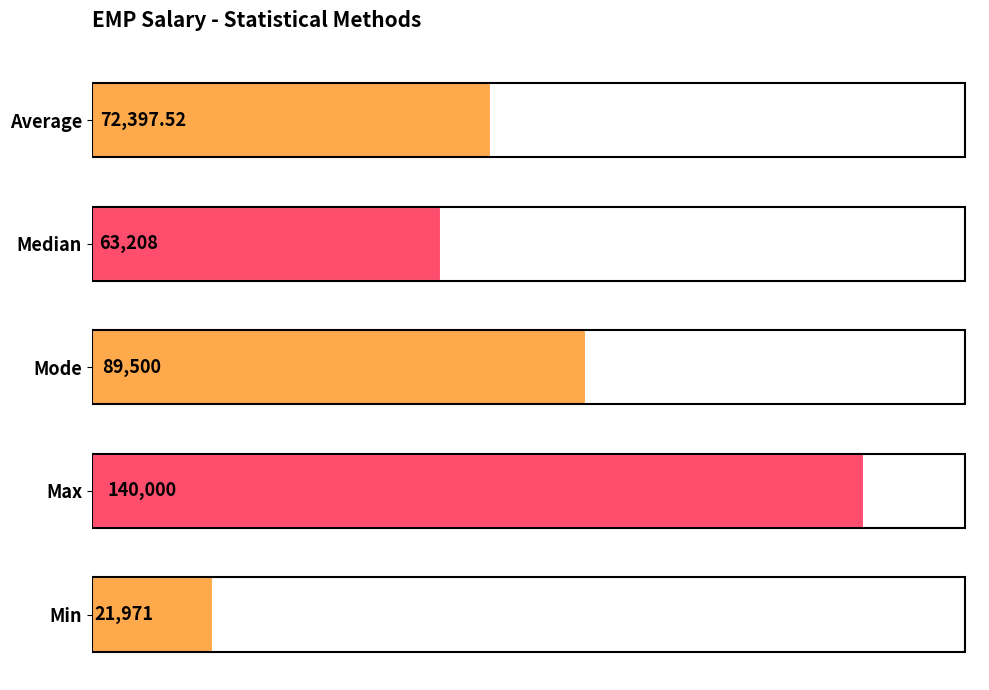

What is the label of the 5th bar from the top?

Min